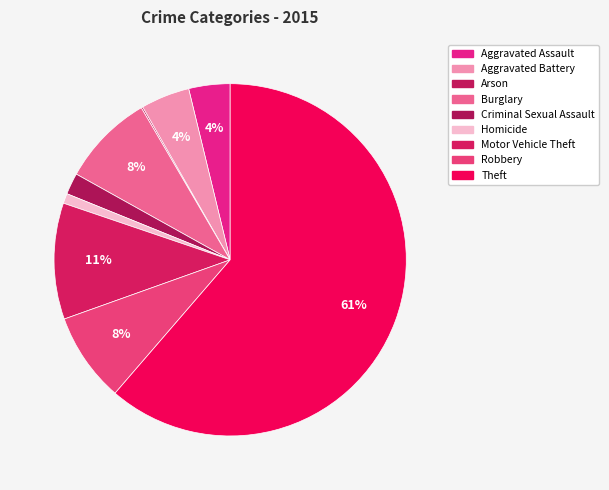

What is the total percentage of Burglary and Aggravated Assault?

12.3%